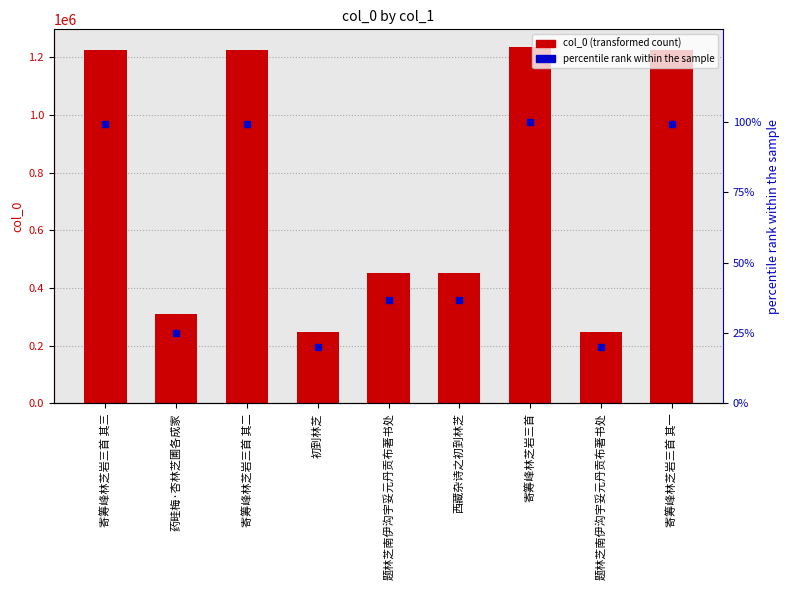

What are all the series names shown in the legend?

col_0, percentile rank within the sample